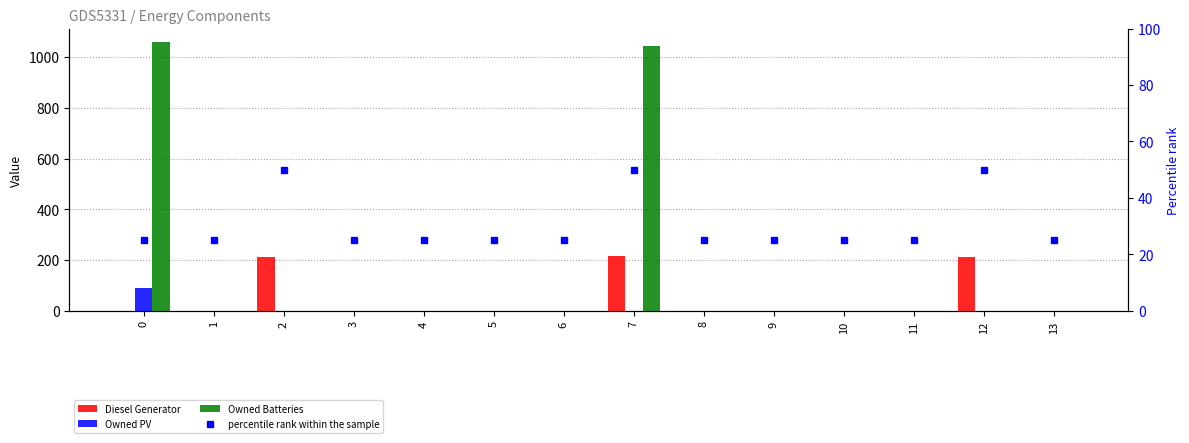

Reading left to right, transcribe all the data shown in this chart.

Diesel Generator: 0=0	1=0	2=211	3=0	4=0	5=0	6=0	7=215	8=0	9=0	10=0	11=0	12=211	13=0
Owned PV: 0=90	1=0	2=0	3=0	4=0	5=0	6=0	7=0	8=0	9=0	10=0	11=0	12=0	13=0
Owned Batteries: 0=1060	1=0	2=0	3=0	4=0	5=0	6=0	7=1045	8=0	9=0	10=0	11=0	12=0	13=0
percentile rank within the sample: 0=25	1=25	2=50	3=25	4=25	5=25	6=25	7=50	8=25	9=25	10=25	11=25	12=50	13=25